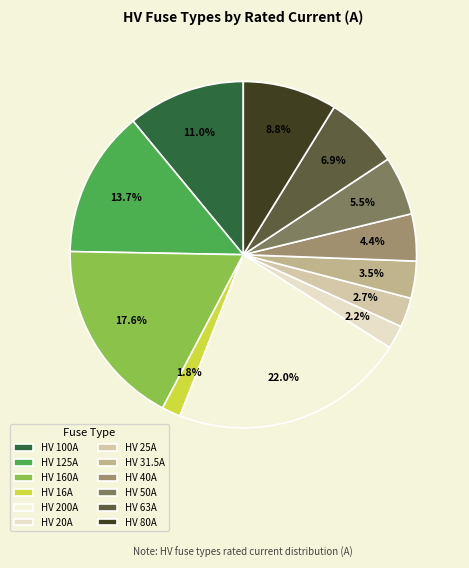

Rank the categories by value from lowest to highest.

HV 16A, HV 20A, HV 25A, HV 31.5A, HV 40A, HV 50A, HV 63A, HV 80A, HV 100A, HV 125A, HV 160A, HV 200A